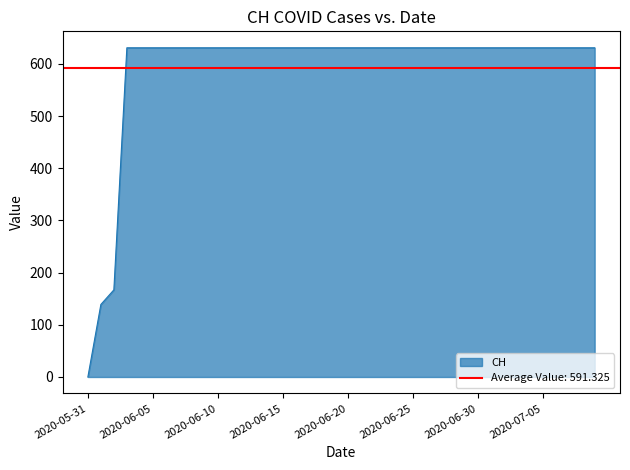

What is the value of the 24th point from the left?

631